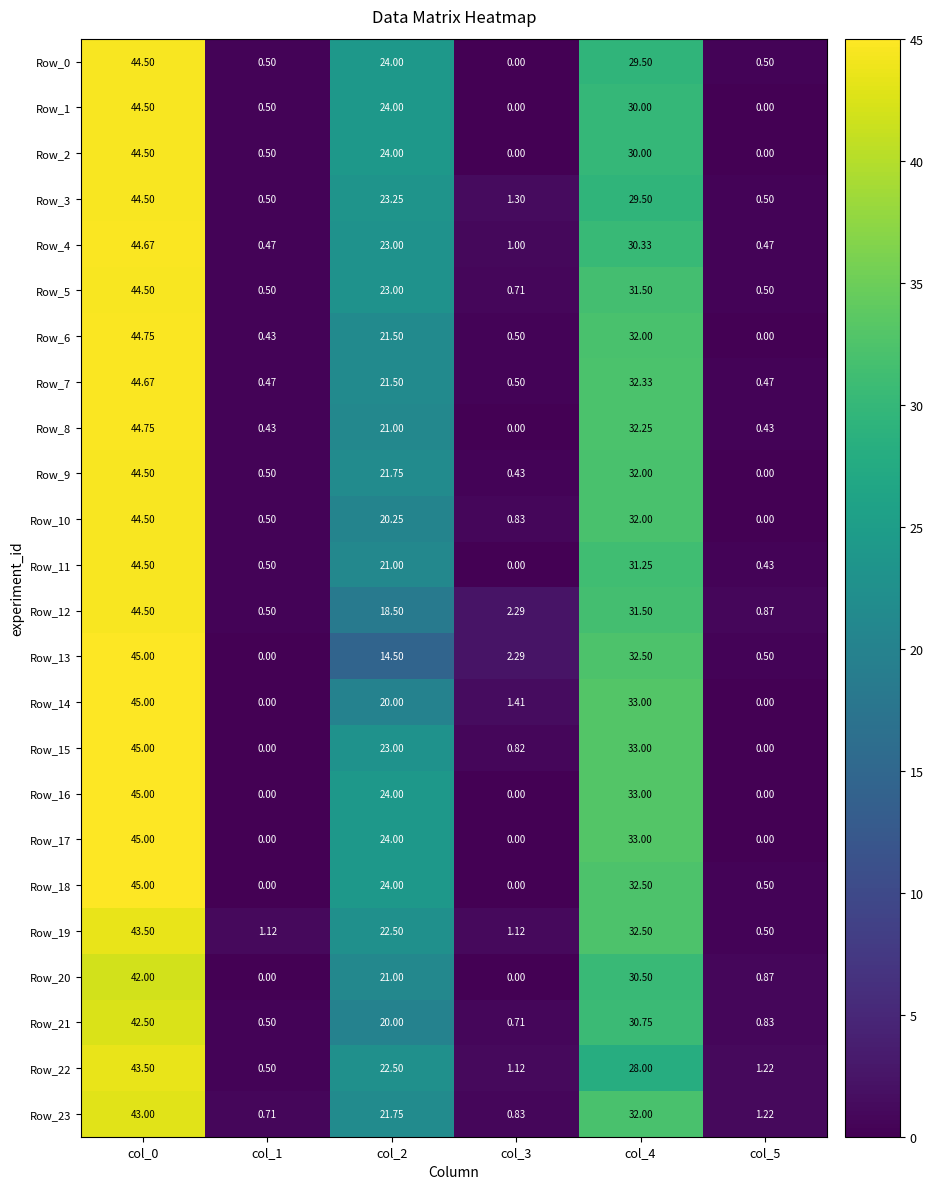

Count the number of categories in the chart.

6